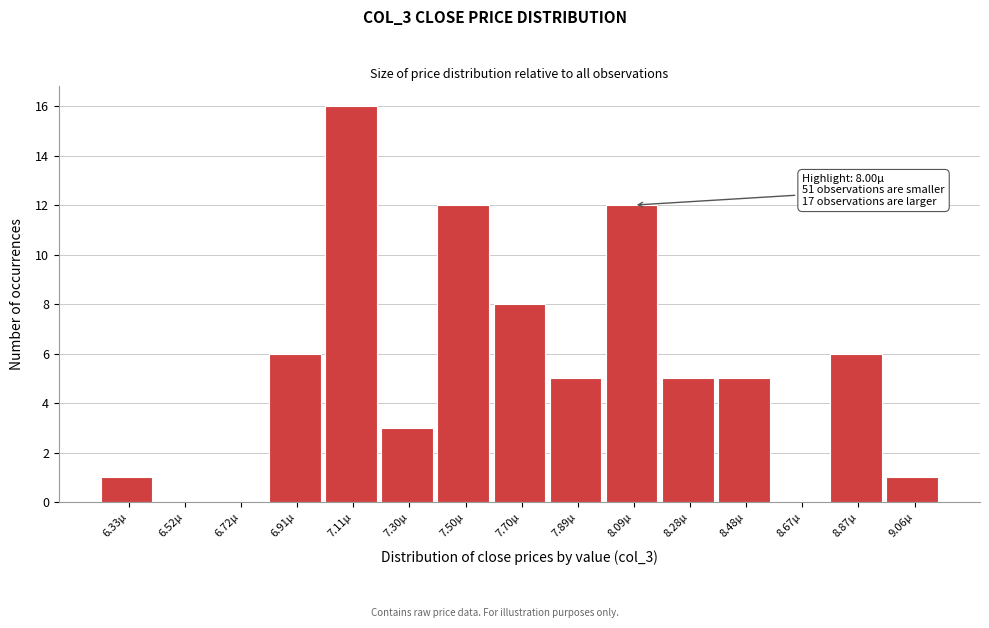

Reading right to left, what are all the values shown in this chart?

9.06µ=1	8.87µ=6	8.67µ=0	8.48µ=5	8.28µ=5	8.09µ=12	7.89µ=5	7.70µ=8	7.50µ=12	7.30µ=3	7.11µ=16	6.91µ=6	6.72µ=0	6.52µ=0	6.33µ=1